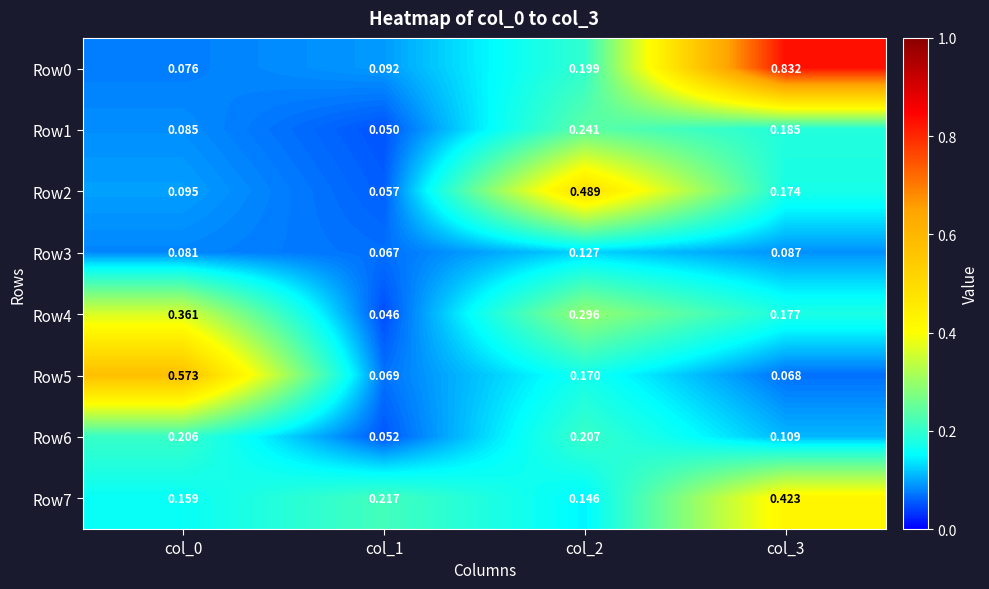

Is the value of Row2 at col_1 greater than the value of Row0 at col_3?

No